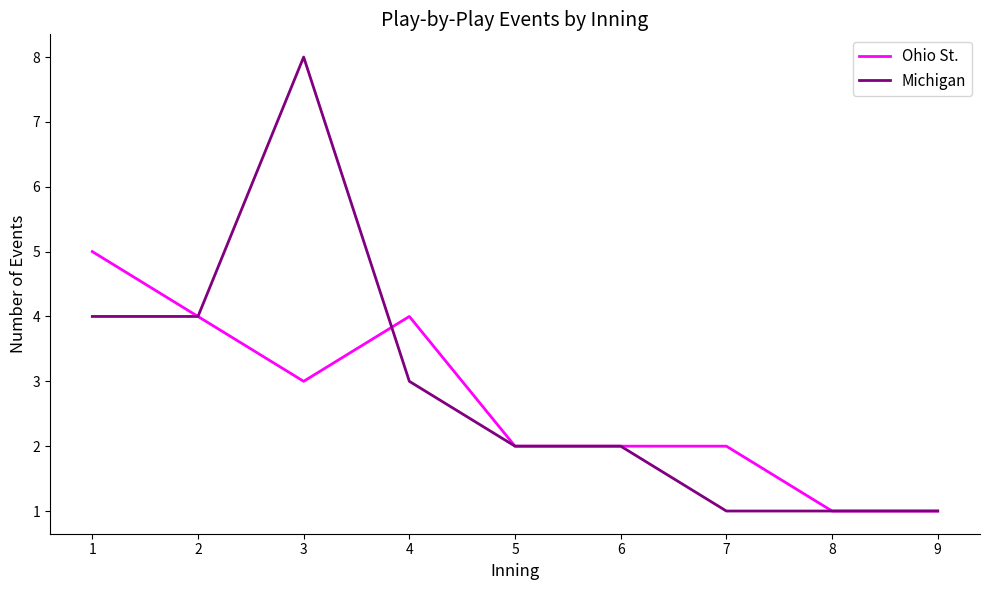

At which category does Michigan reach its first local peak?

3